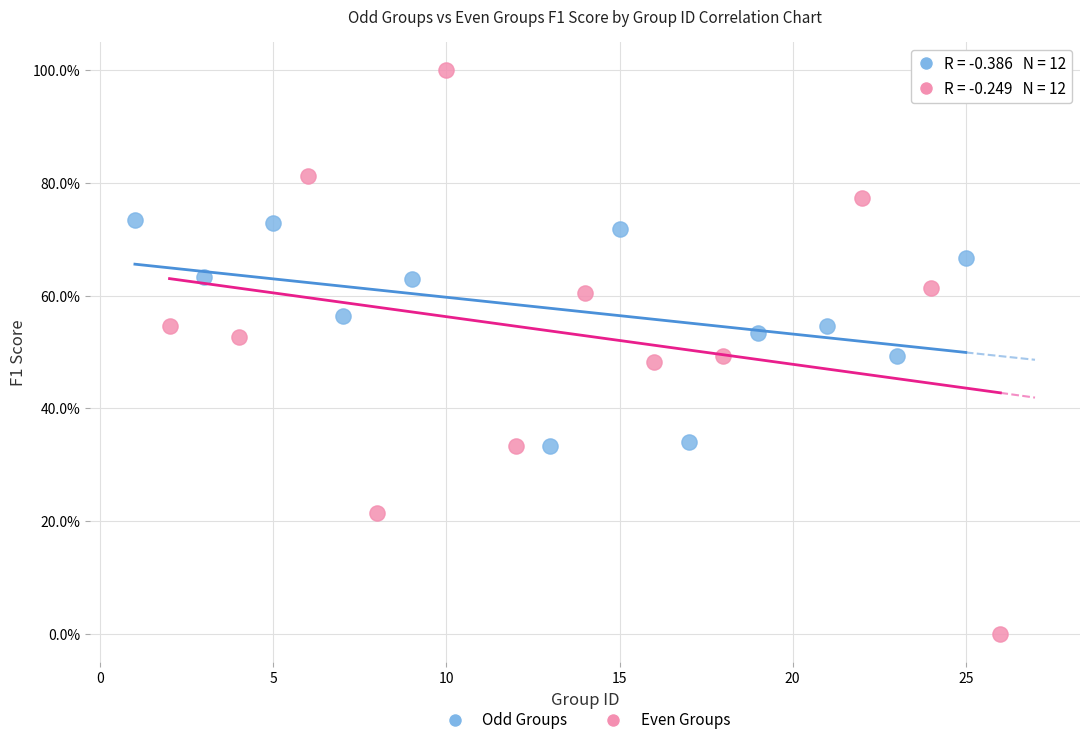

What are all the series names shown in the legend?

Odd Groups, Even Groups